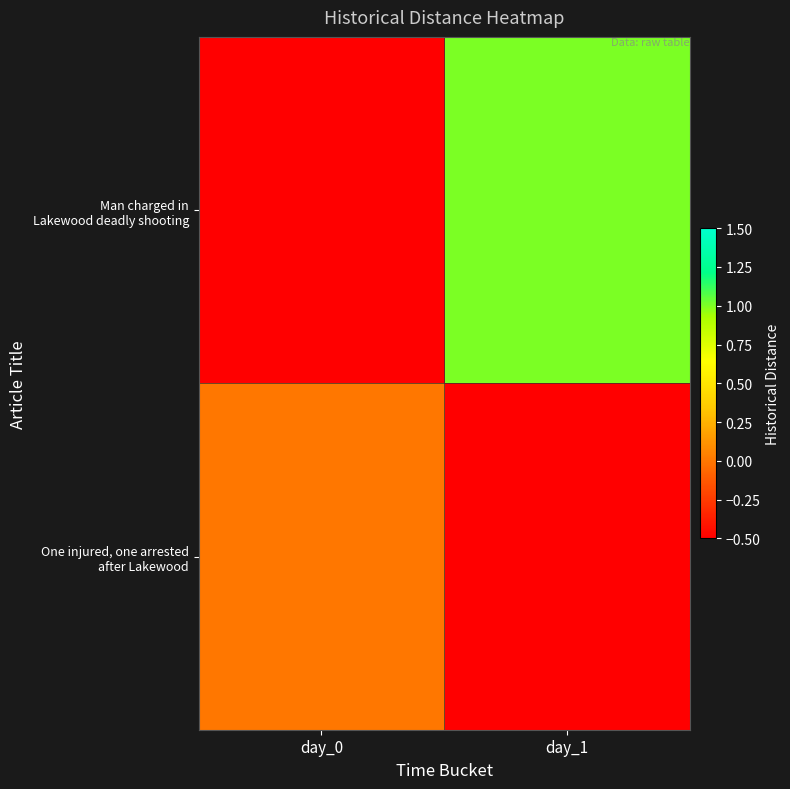

How many data points does each series have?

2